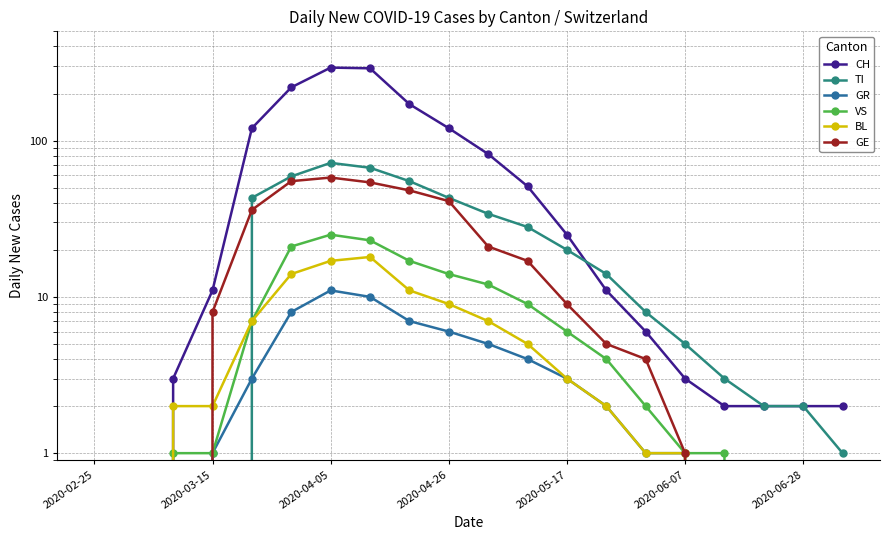

Is the value of CH at 2020-04-26 greater than the value of GE at 2020-03-15?

Yes